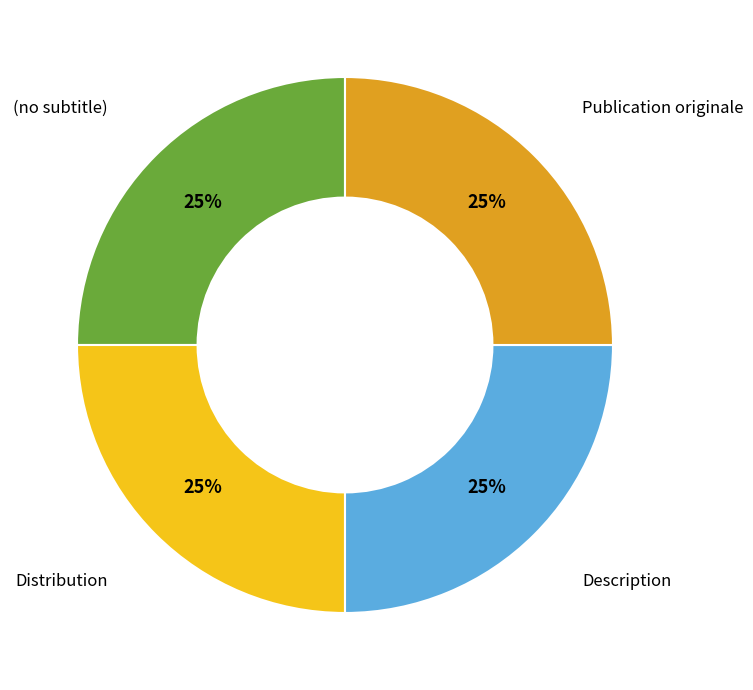

To the nearest percent, what is the average slice percentage?

25%